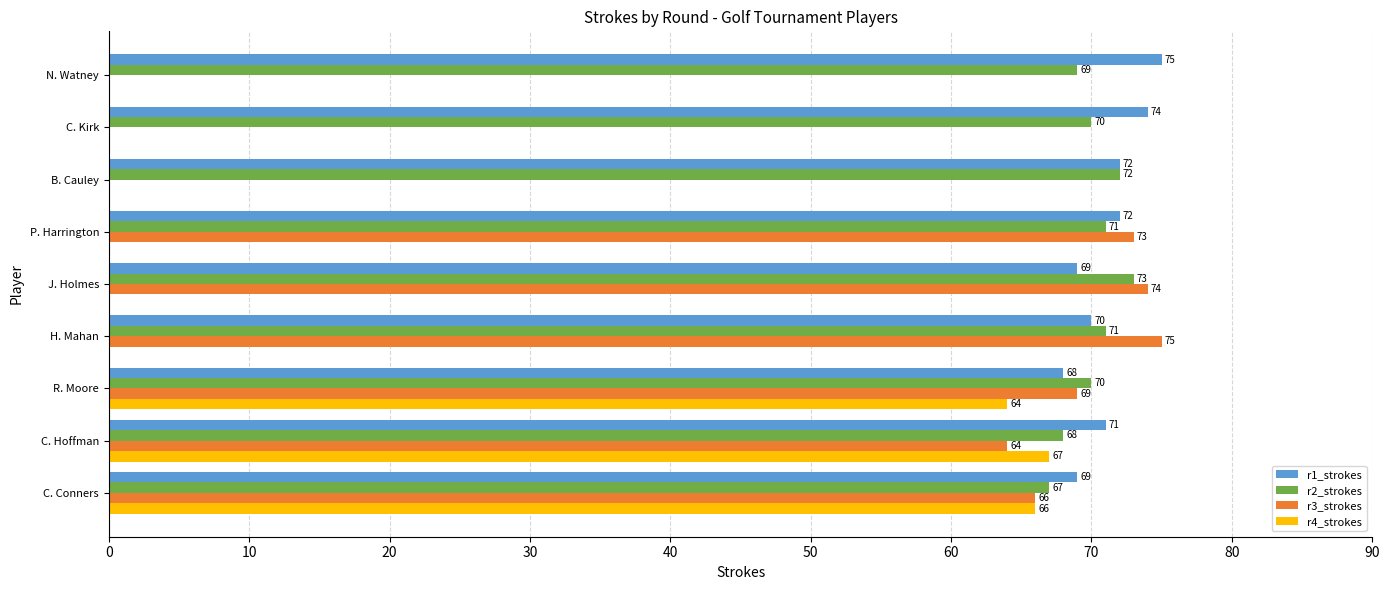

Where is r3_strokes nearest to the value 37?

C. Hoffman